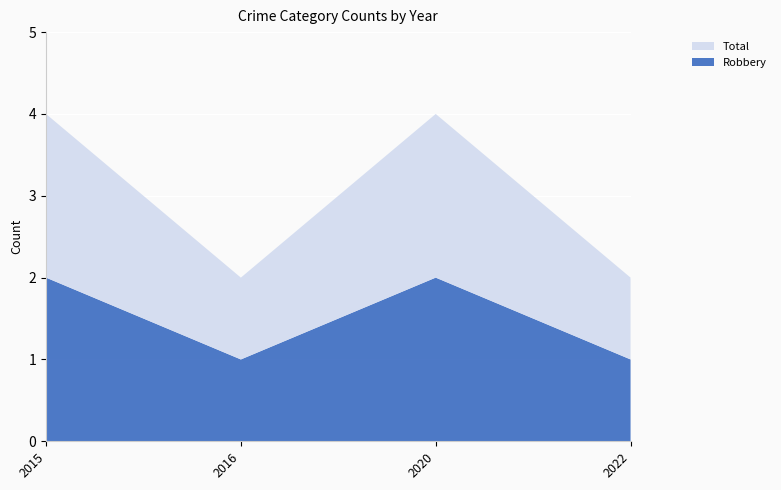

Reading left to right, transcribe all the data shown in this chart.

Robbery: 2	1	2	1
Total: 2	1	2	1